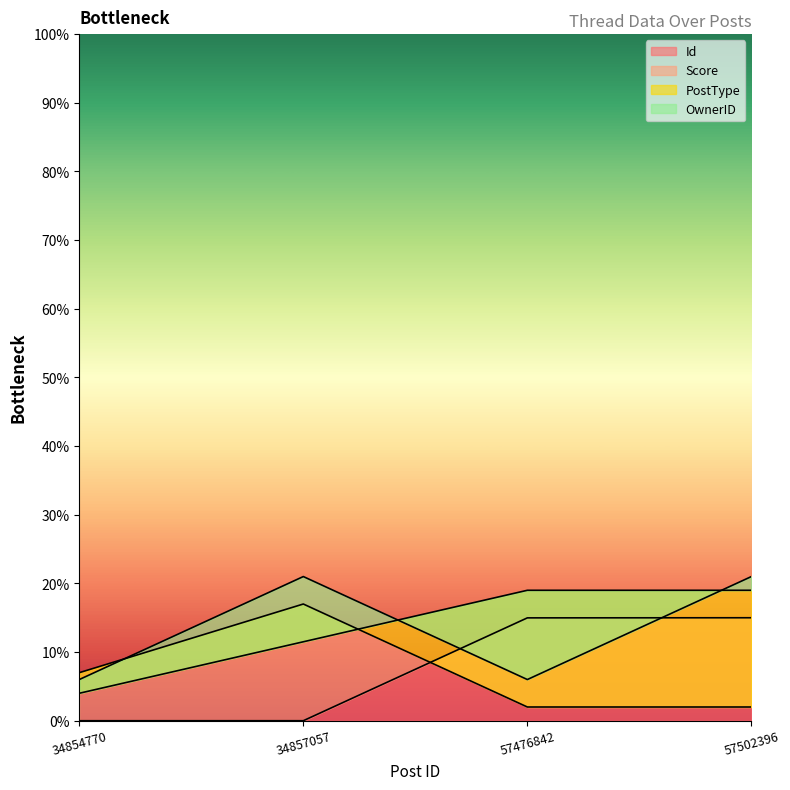

What is the lowest value of the OwnerID series?

6.0